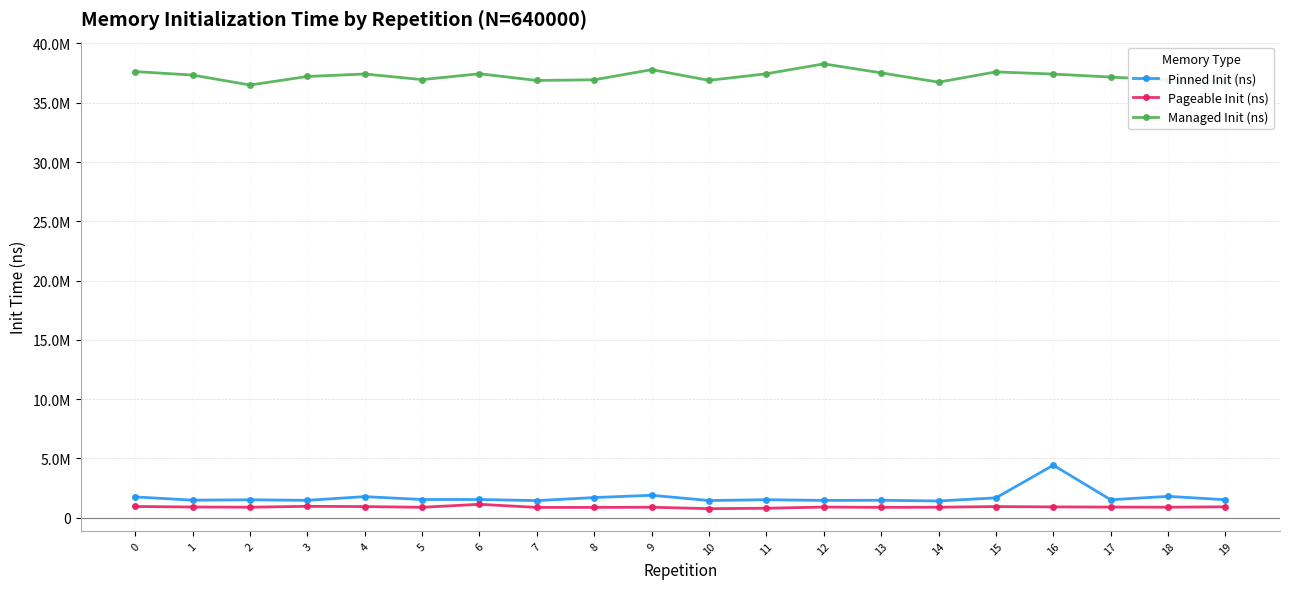

What is the average value of the Managed Init (ns) series?

37242950